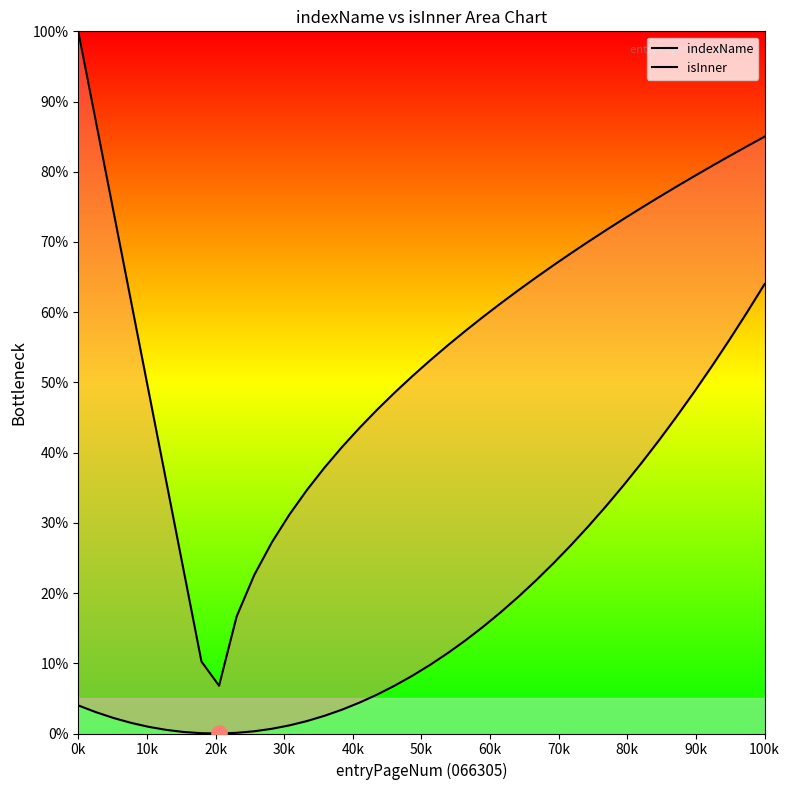

What are all the series names shown in the legend?

indexName, isInner